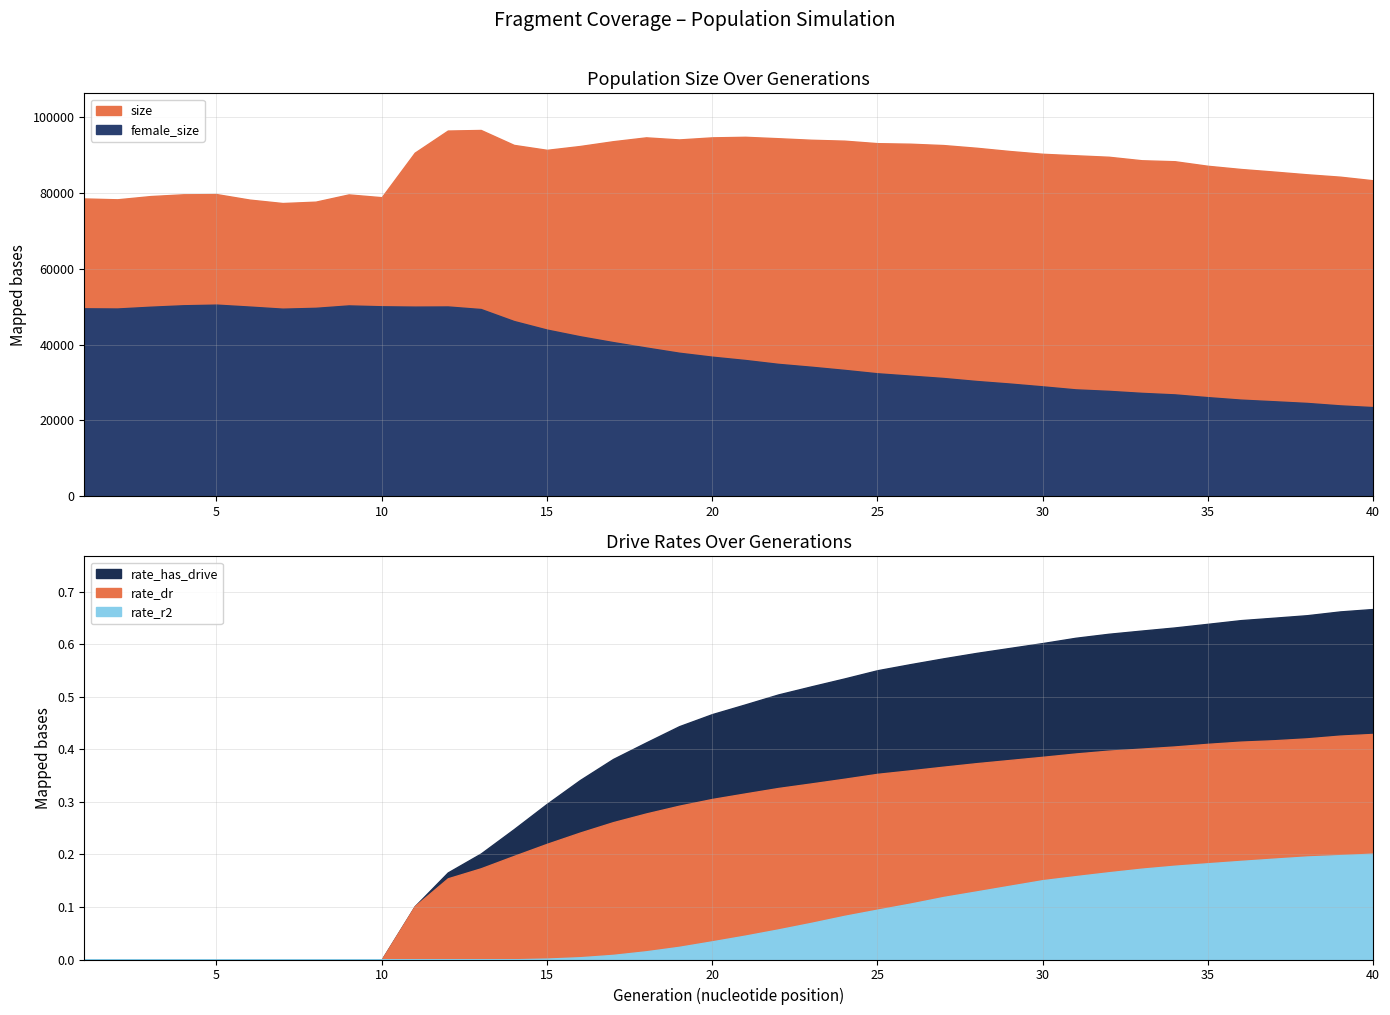

The rate_r2 series shows 0.0 at 19. True or false?

False